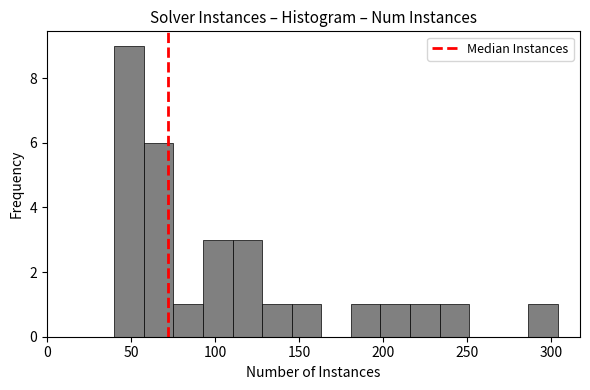

Around what value on the x-axis is the tallest bar? Give the approximate position of its centre, as read against the axis.

50